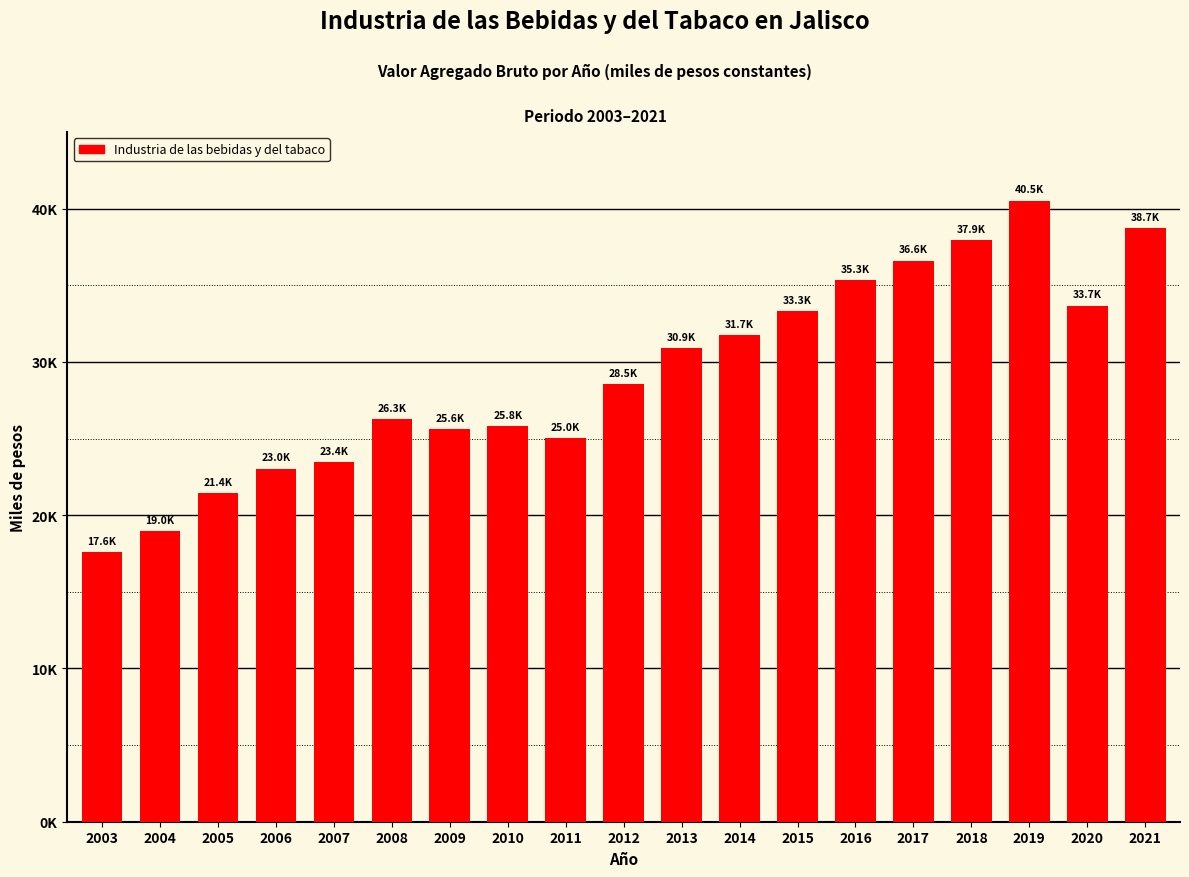

Does the chart contain any negative values?

No